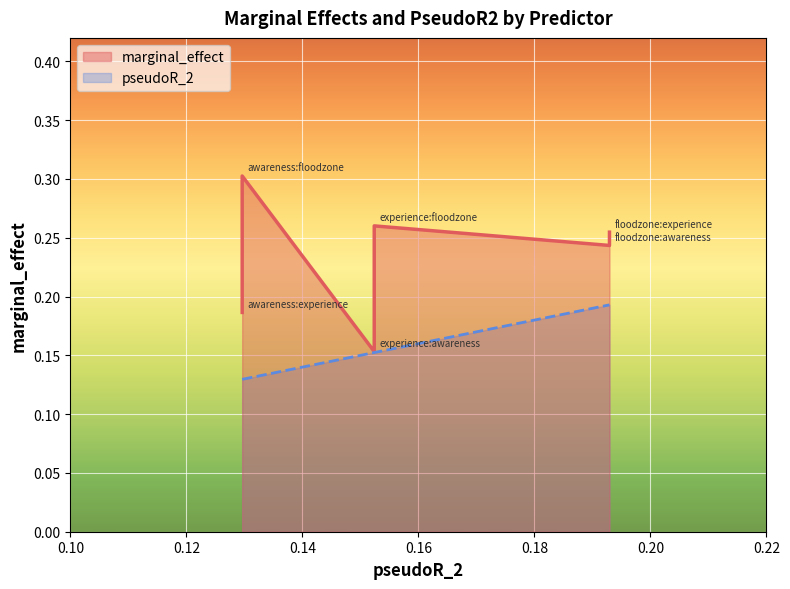

What is the label of the 3rd point from the left?

experience:awareness